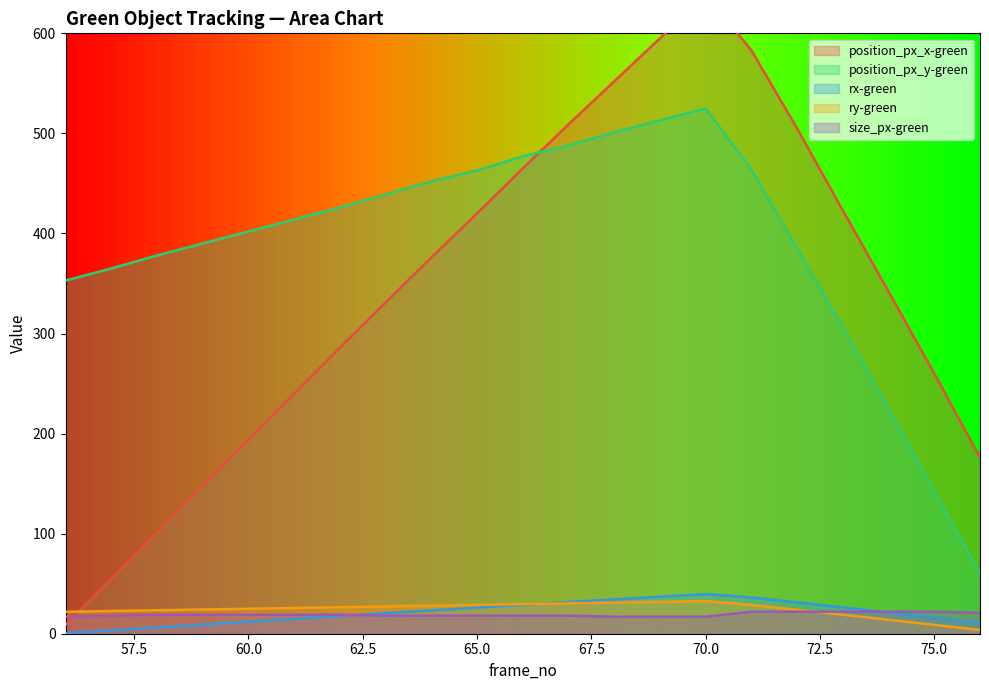

What is the sum of all ry-green values?

507.2